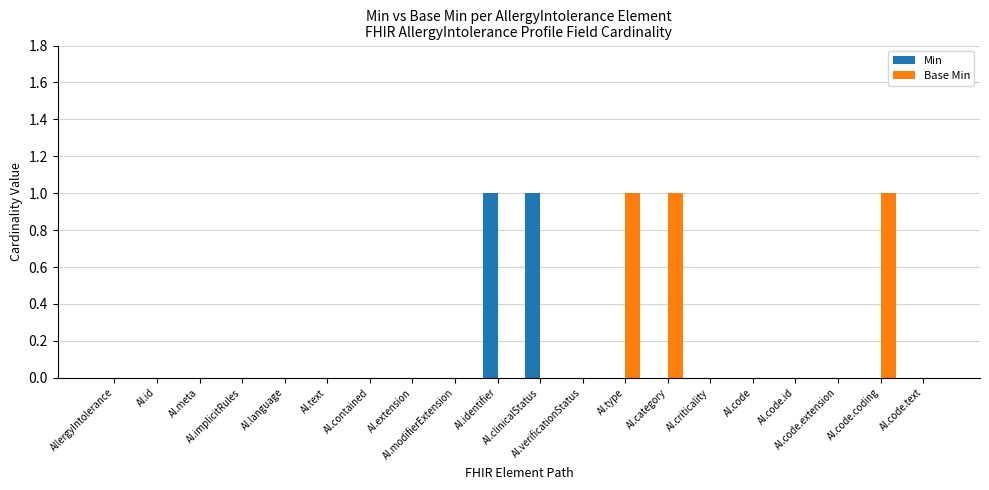

What is the difference between the Base Min values at AI.category and AI.language?

1